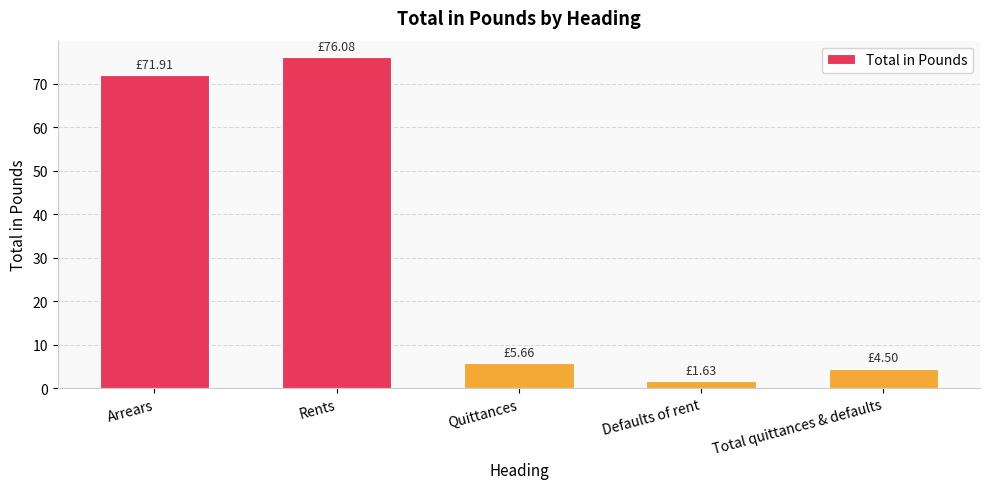

What is the sum of the values at Defaults of rent and Arrears?

73.5